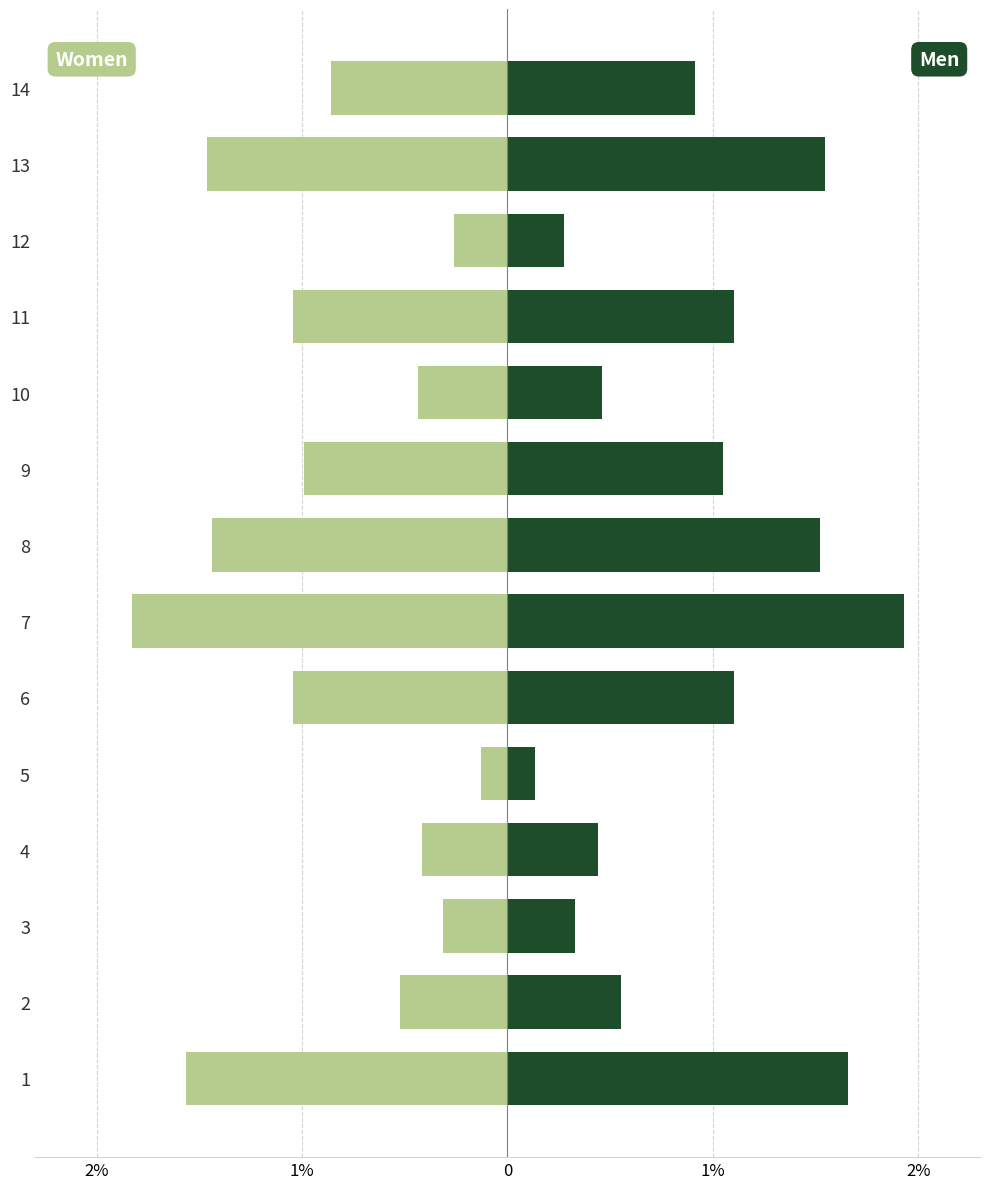

Between 8 and 12, which series saw the biggest shift?

Men